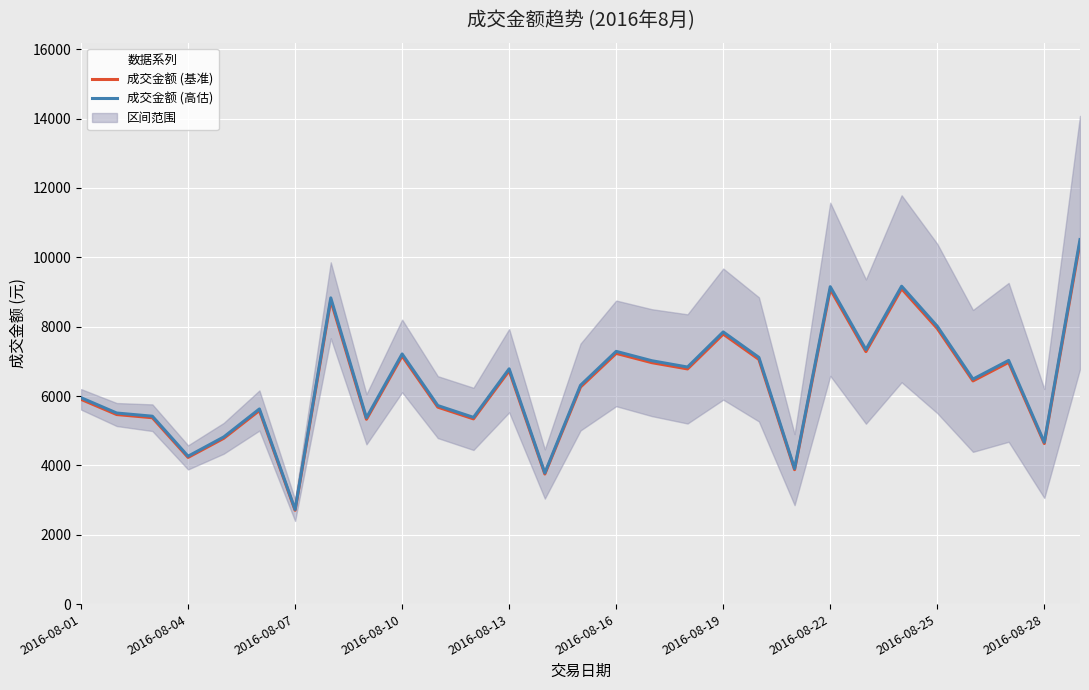

True or false: 成交金额 (基准) and 成交金额 (高估) cross at least once.

False